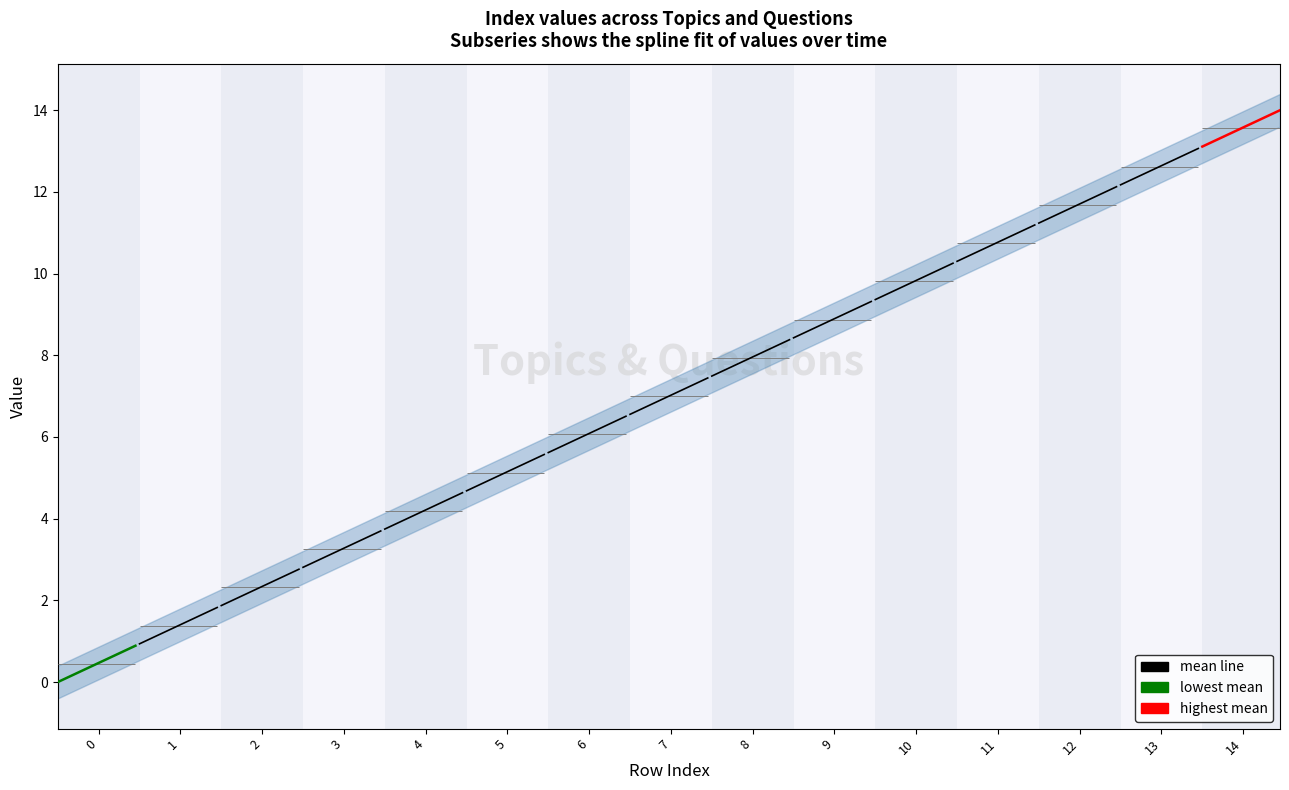

List the series in order of their peak value, lowest first.

lowest mean, highest mean